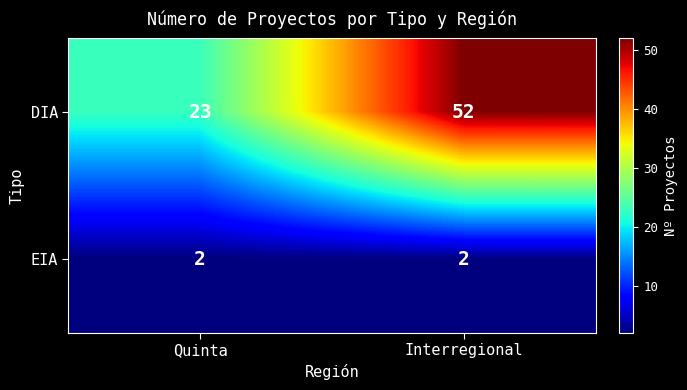

True or false: DIA has a value of 68 at Interregional.

False